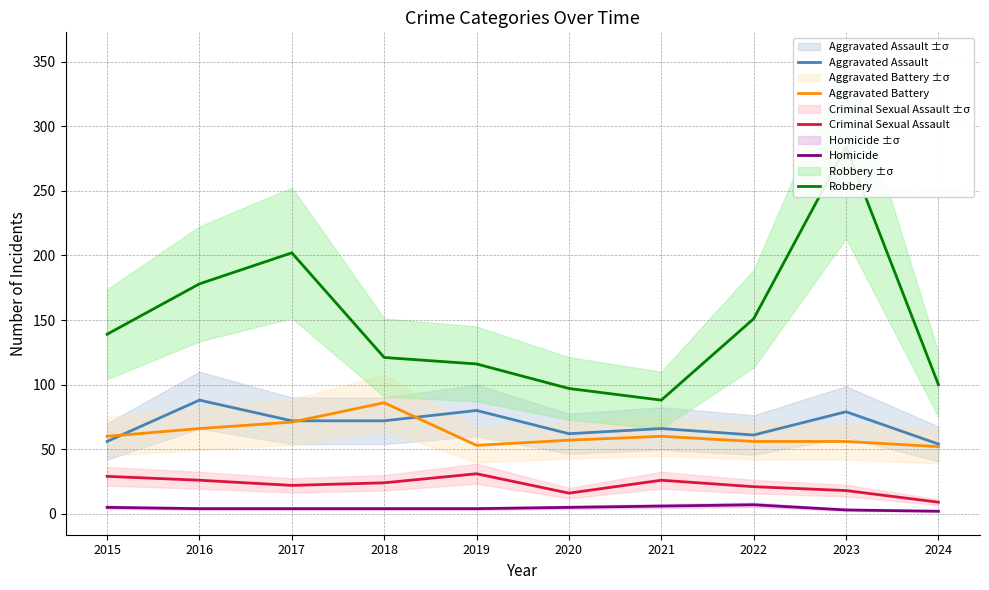

True or false: Criminal Sexual Assault and Aggravated Assault cross at least once.

False